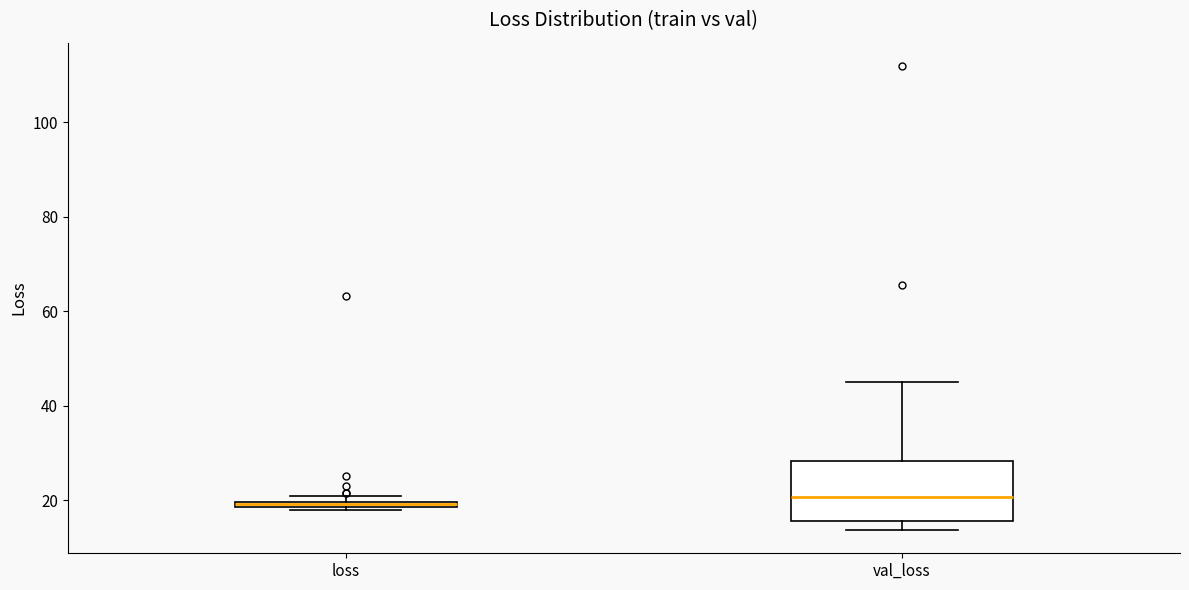

Where is the lower edge of the box for val_loss on the y-axis? The values are not printed on the chart, so give them approximately, as read against the axis.

16